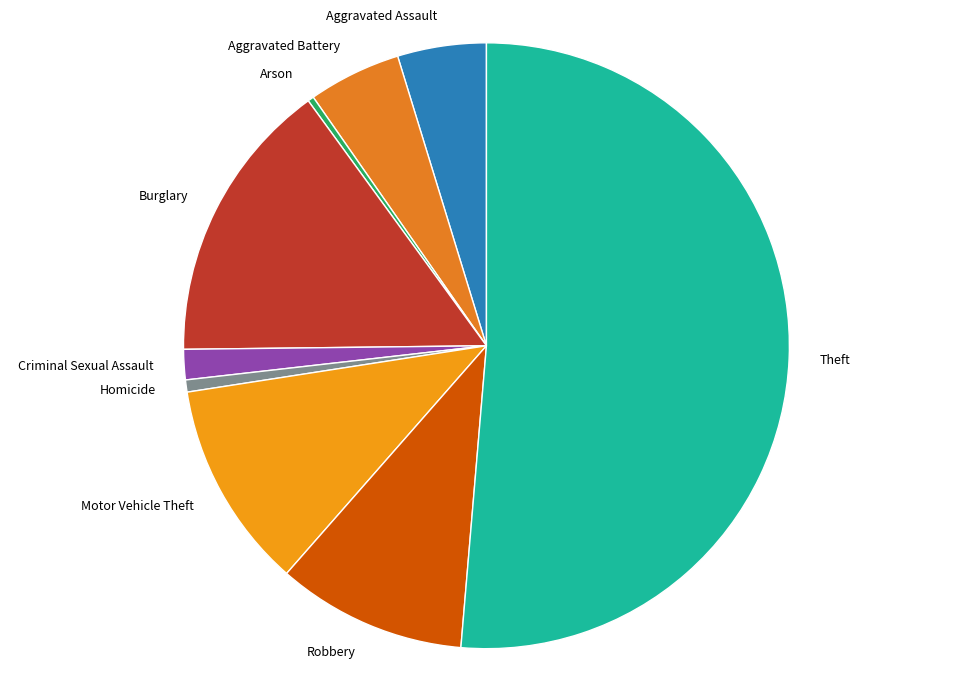

Between Theft and Homicide, which is larger?

Theft